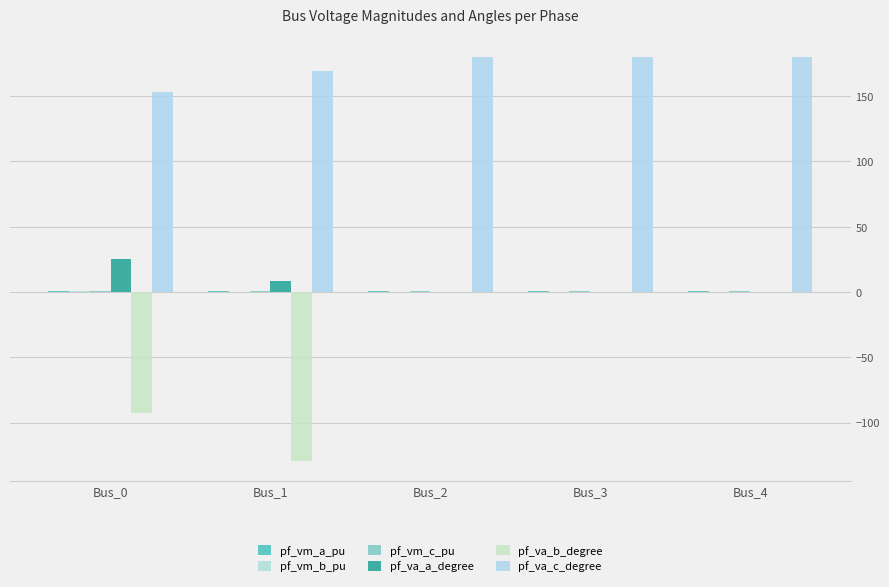

Count the number of categories in the chart.

5